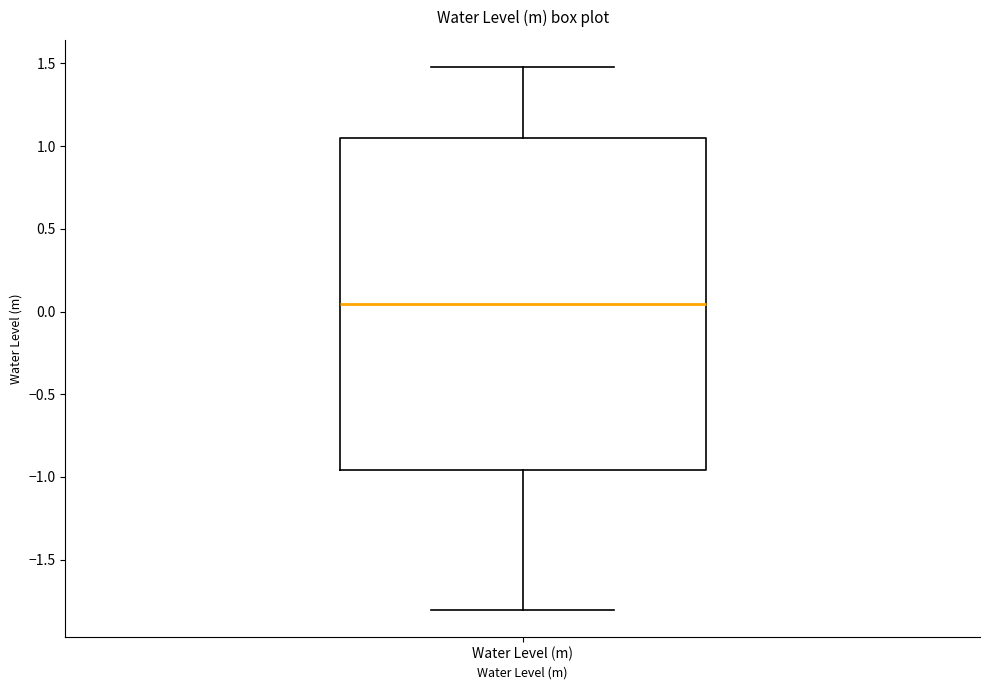

Transcribe this box plot: give where the median line is, the range the box spans, and where the two whiskers end, as read against the y-axis. The values are not printed on the chart, so give them approximately, as read against the axis.

median 0.05, box -0.95 to 1.05, whiskers -1.80 to 1.50